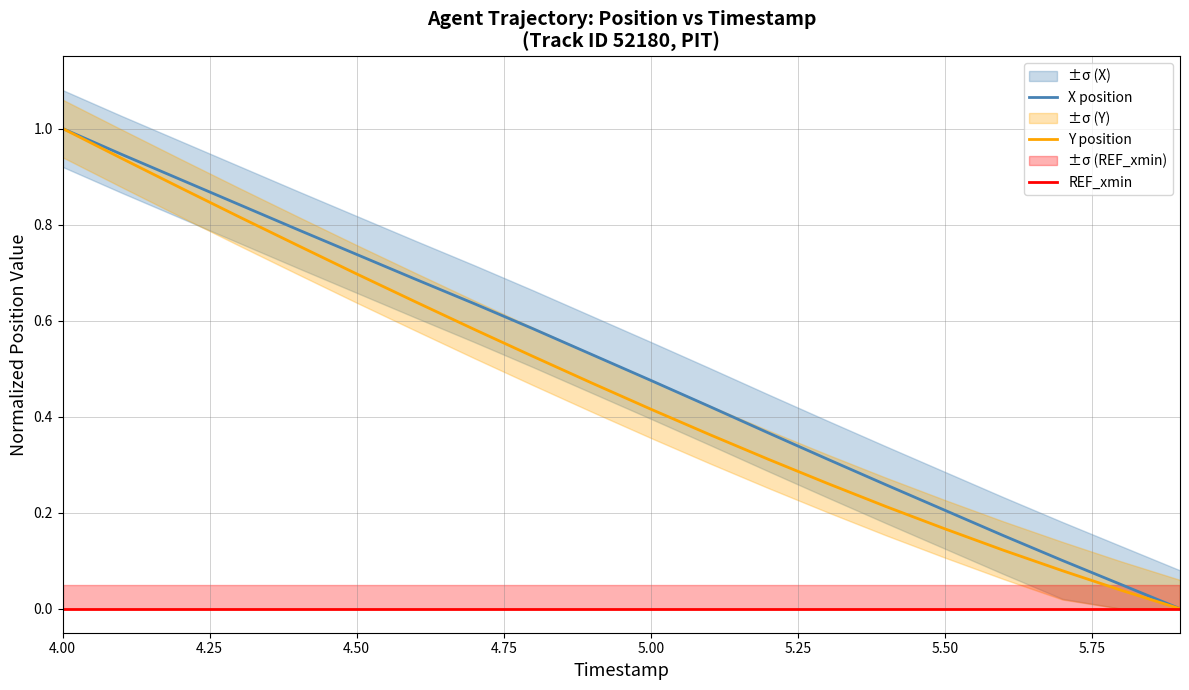

What are all the series names shown in the legend?

X position, Y position, REF_xmin